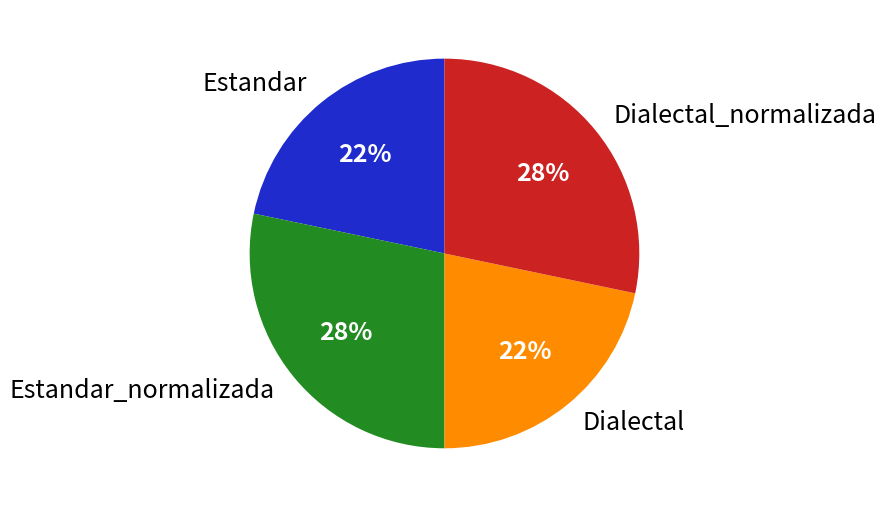

Which has a higher value, Estandar_normalizada or Dialectal?

Estandar_normalizada